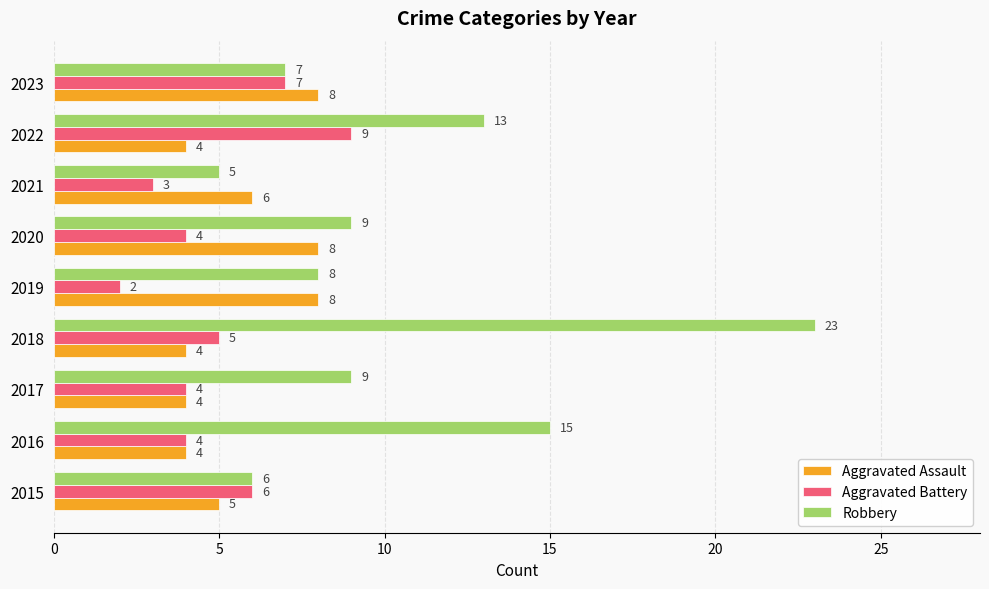

The Robbery series shows 4 at 2023. True or false?

False